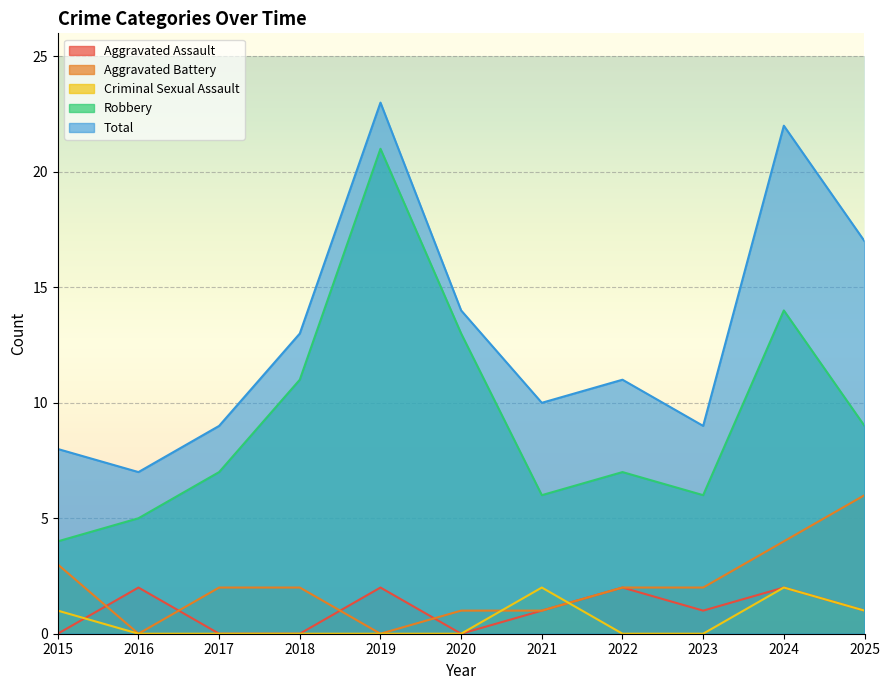

True or false: Total has a value of 6 at 2018.

False